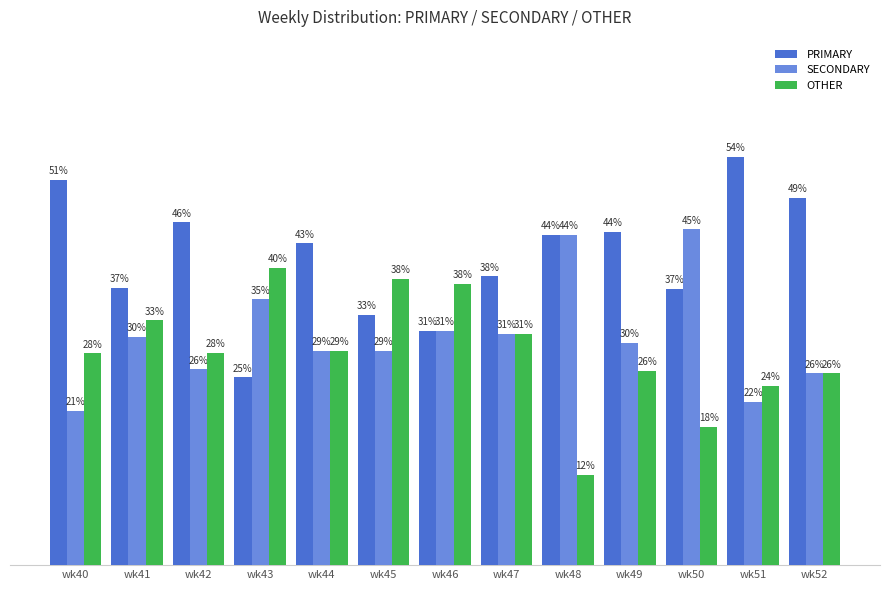

Does the chart contain any negative values?

No